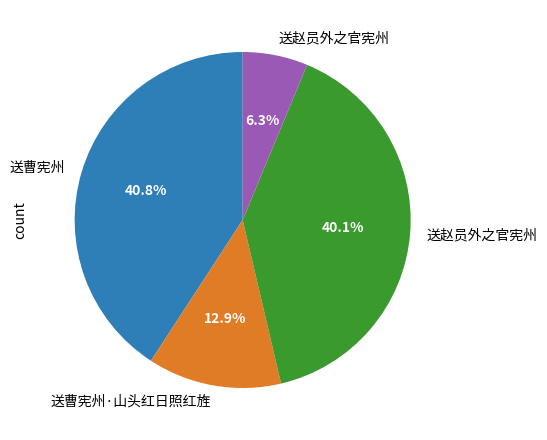

Is there any slice that represents more than half of the pie?

No